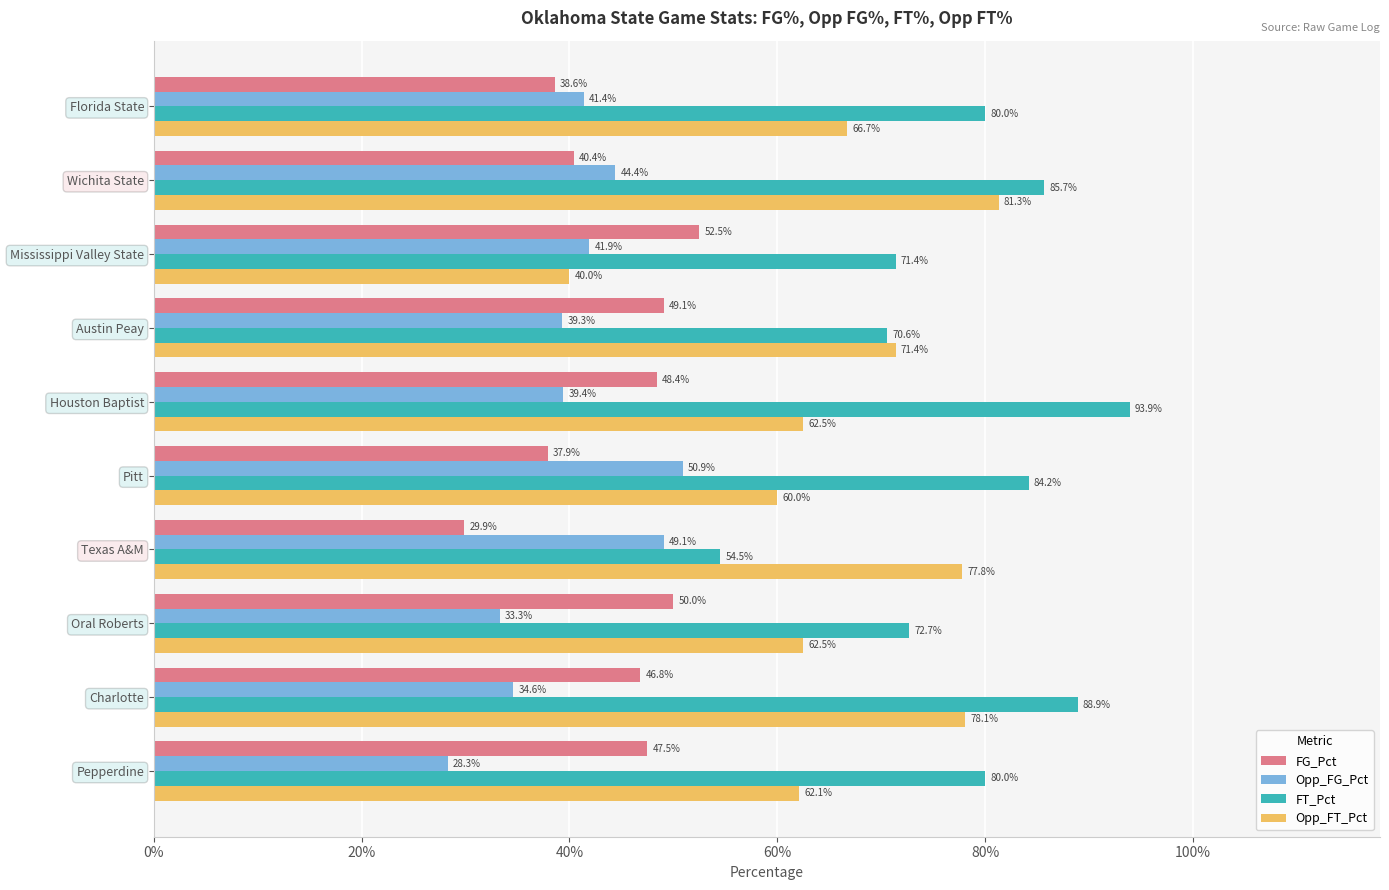

Which series has the largest total across all categories?

FT_Pct